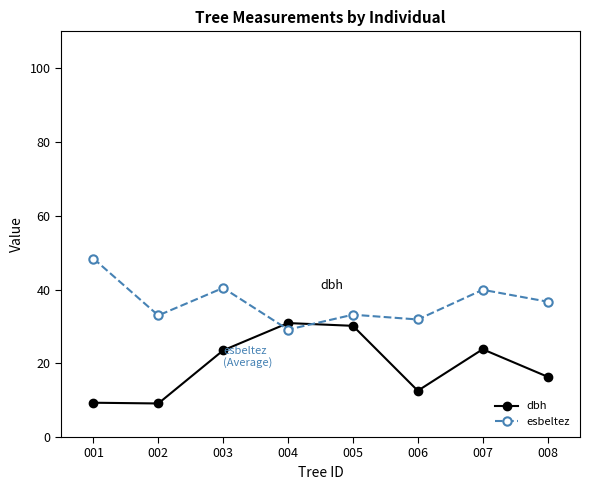

At 003, list the series in order from largest to smallest.

esbeltez, dbh